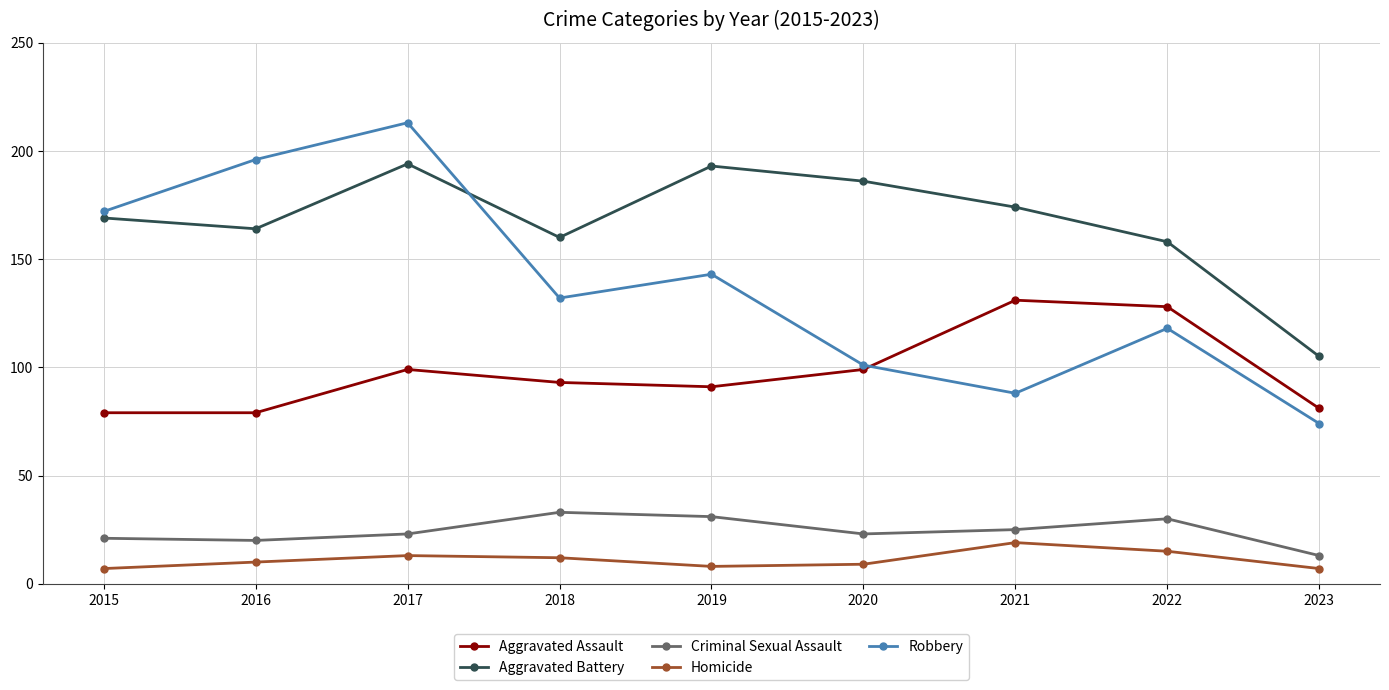

Which series ends up on top after the final intersection of Aggravated Assault and Robbery?

Aggravated Assault